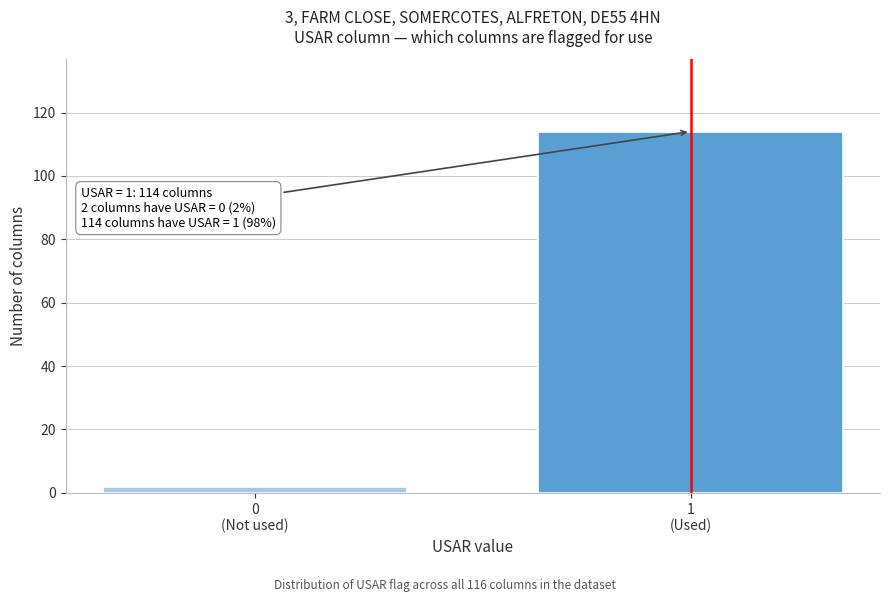

Reading left to right, extract all data points from this chart.

2	114